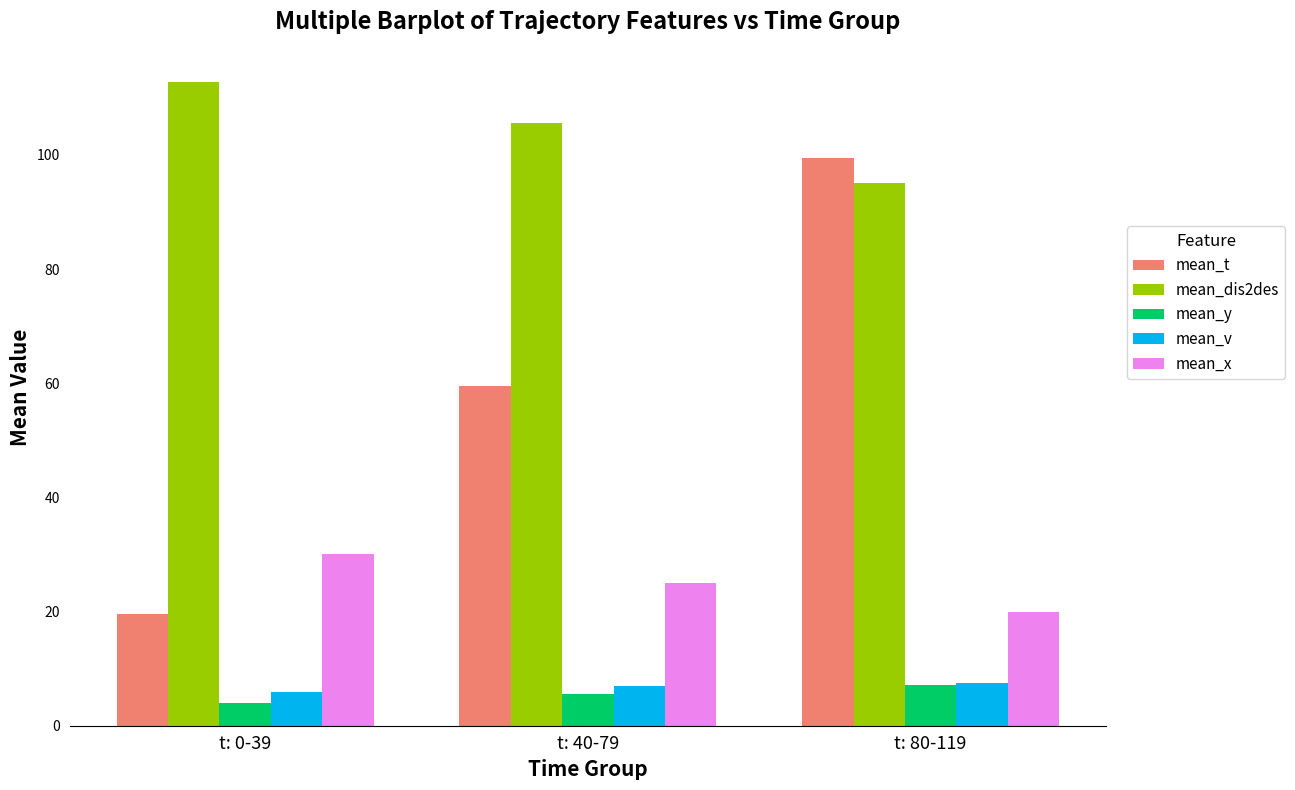

How many bars are there in total?

15